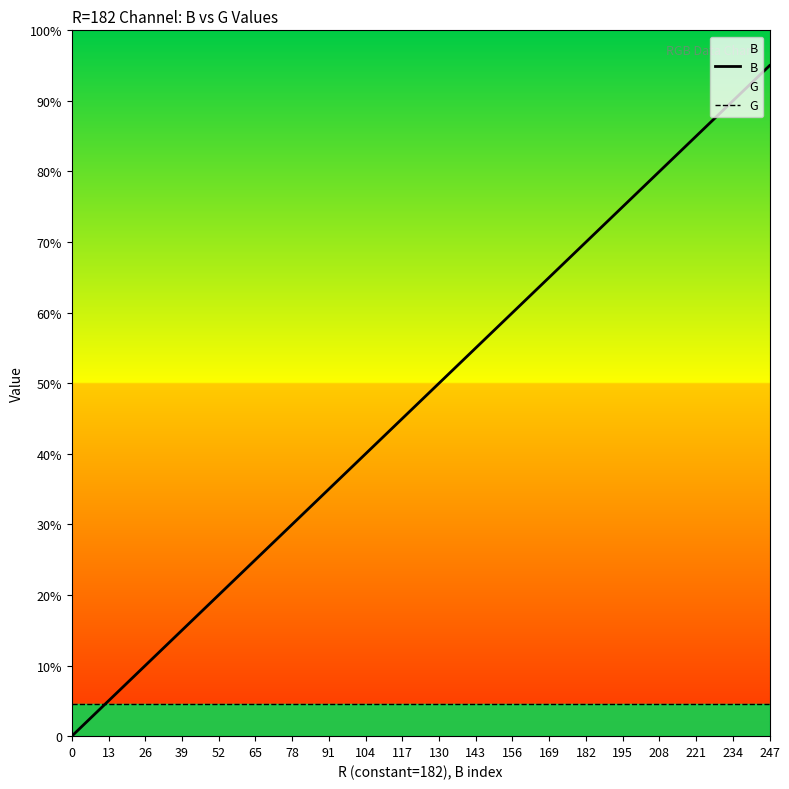

Does the chart display data point markers on the line(s)?

No